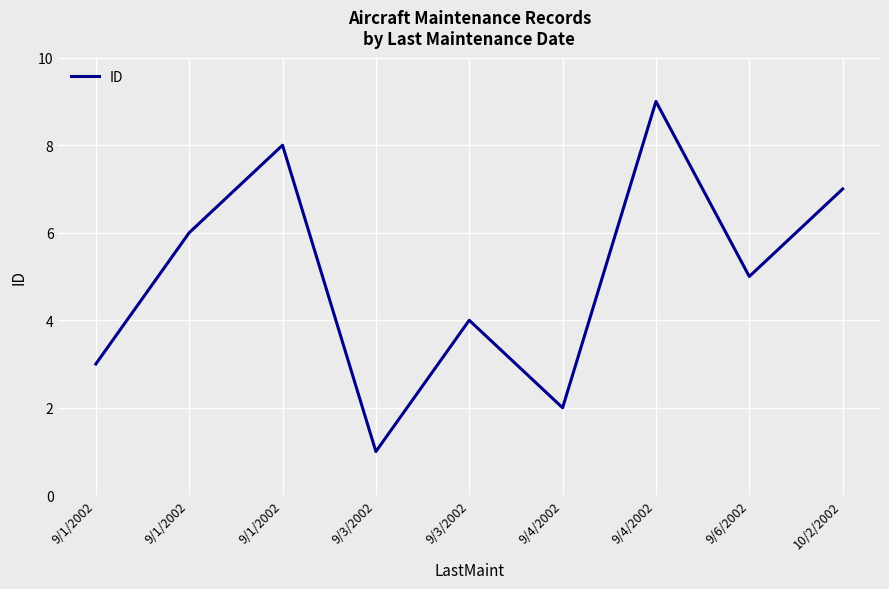

Is this an area chart (filled region under the line)?

No